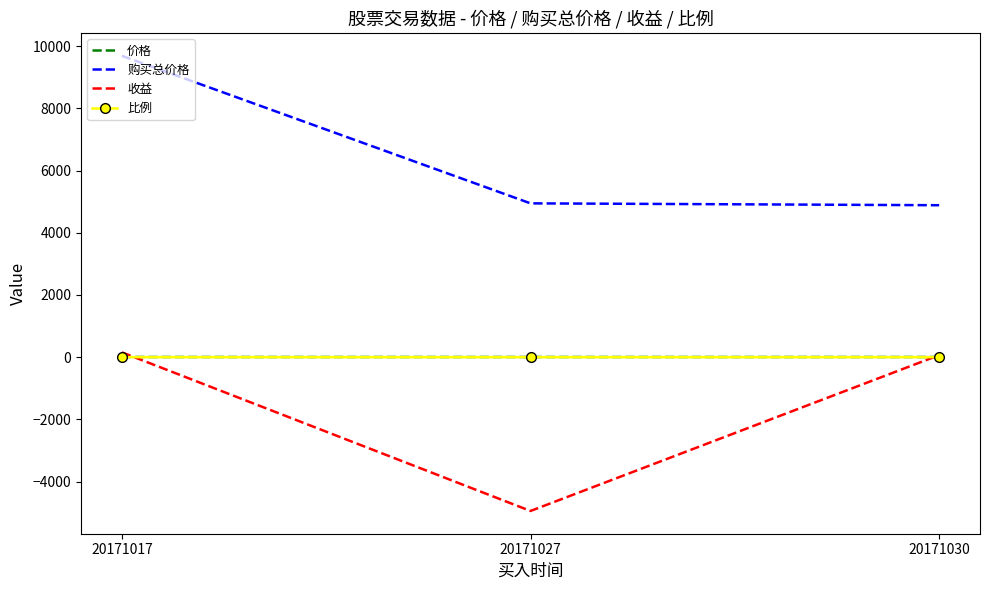

Between 20171027 and 20171030, which series saw the biggest shift?

收益